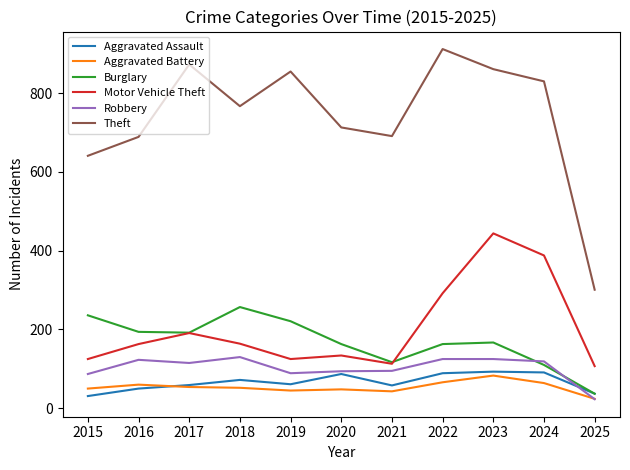

What is the difference between the highest and lowest values at 2017?

819